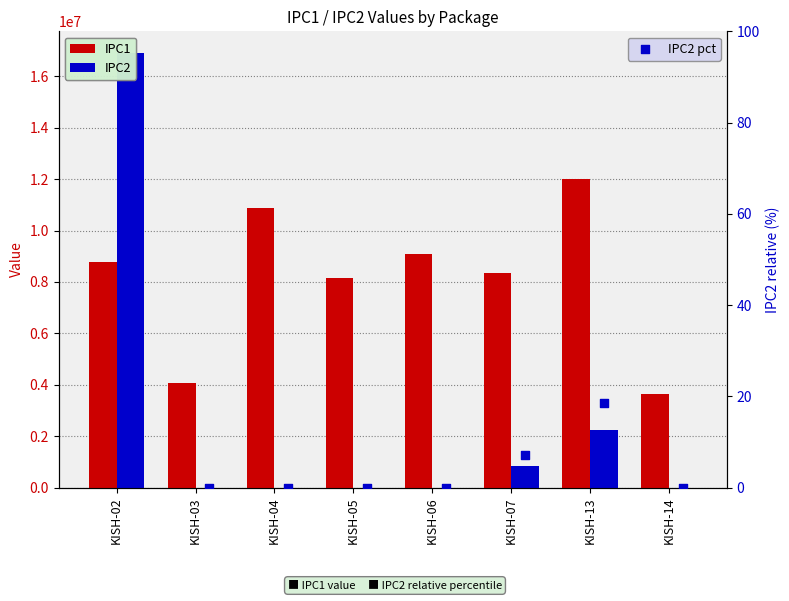

At how many categories does at least one series exceed 1476569?

8